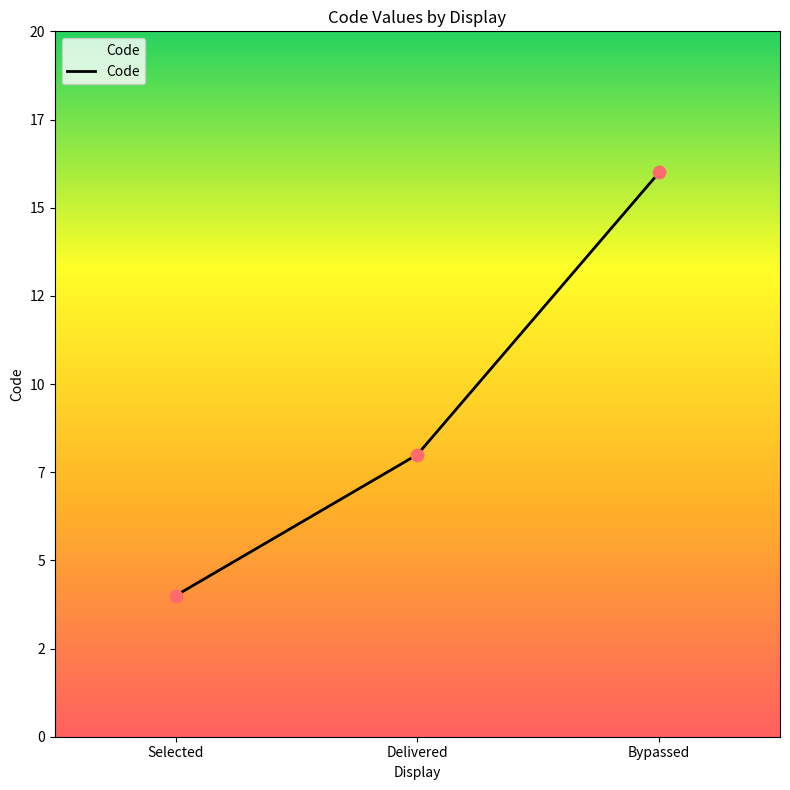

Does the chart have visible grid lines?

No